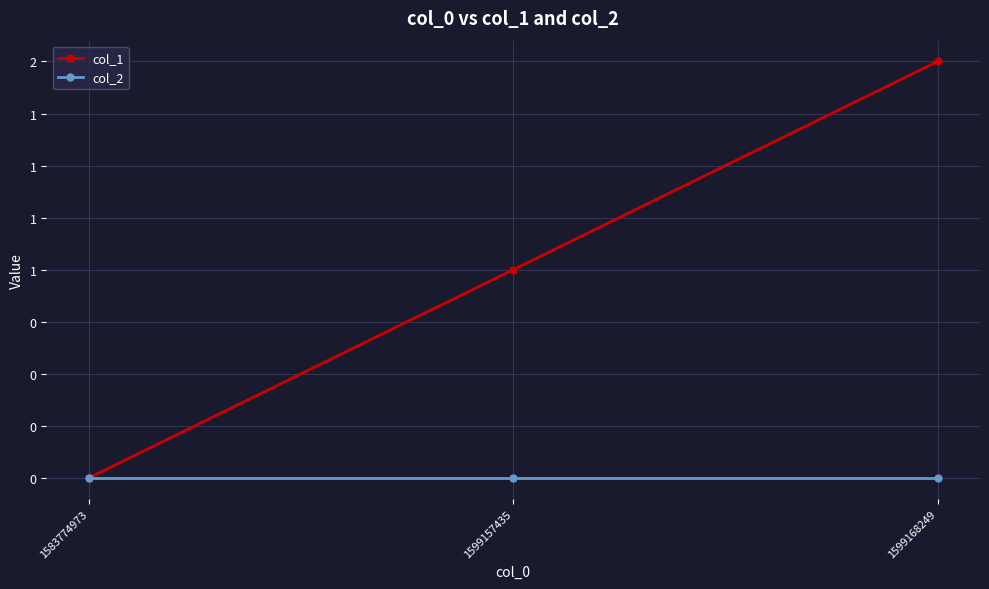

Reading right to left, transcribe all the data shown in this chart.

col_1: 1599168249=2	1599157435=1	1583774973=0
col_2: 1599168249=0	1599157435=0	1583774973=0